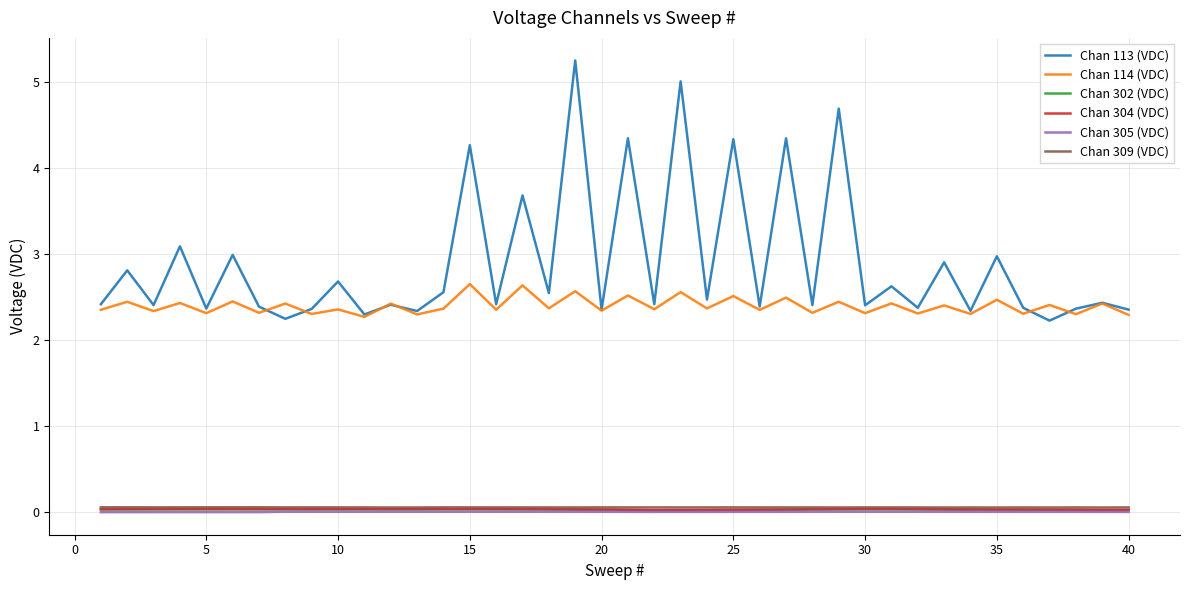

True or false: Chan 304 (VDC) and Chan 113 (VDC) cross at least once.

False